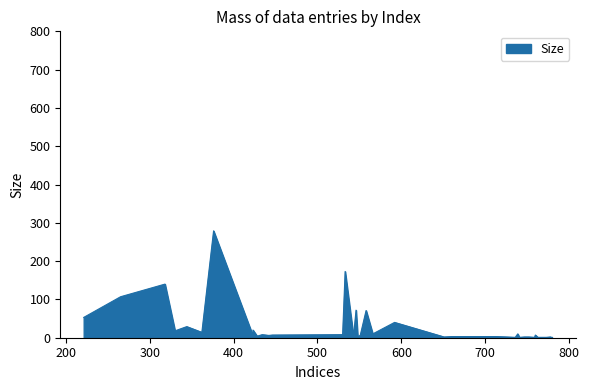

What is the label of the 16th point from the right?

779